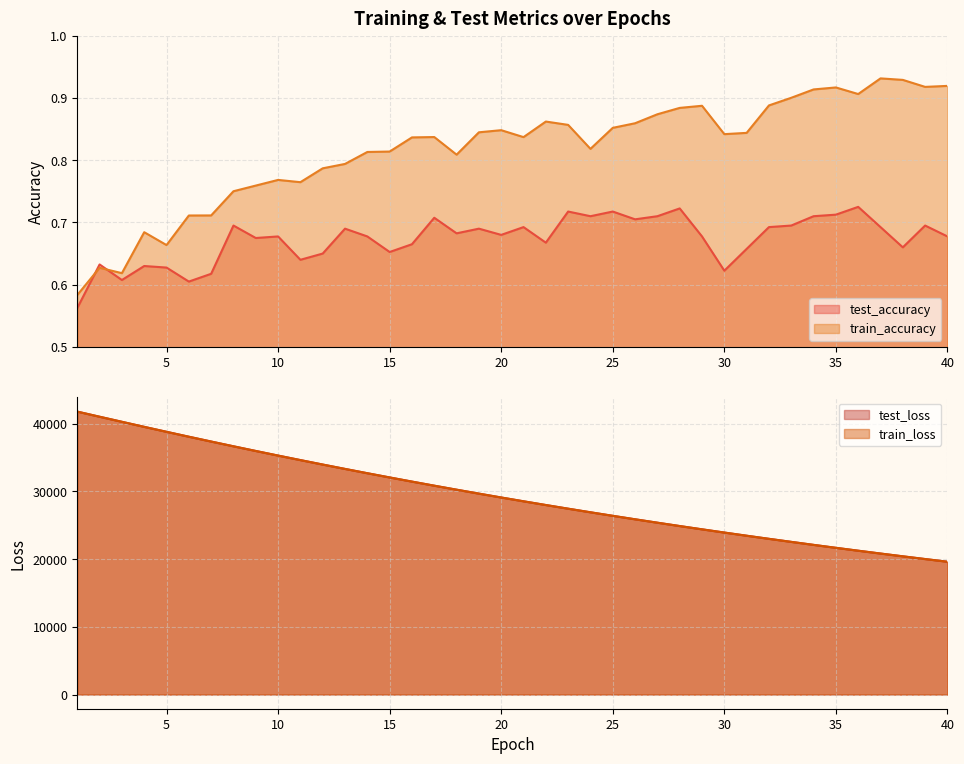

What is the minimum value shown in the chart?

0.6